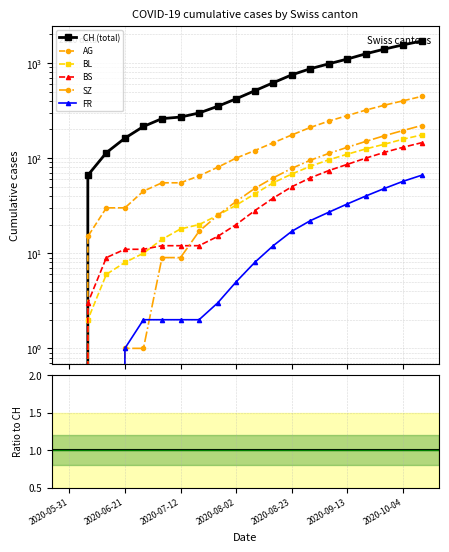

Is the value of AG at 2020-09-27 greater than the value of BL at 2020-06-14?

Yes